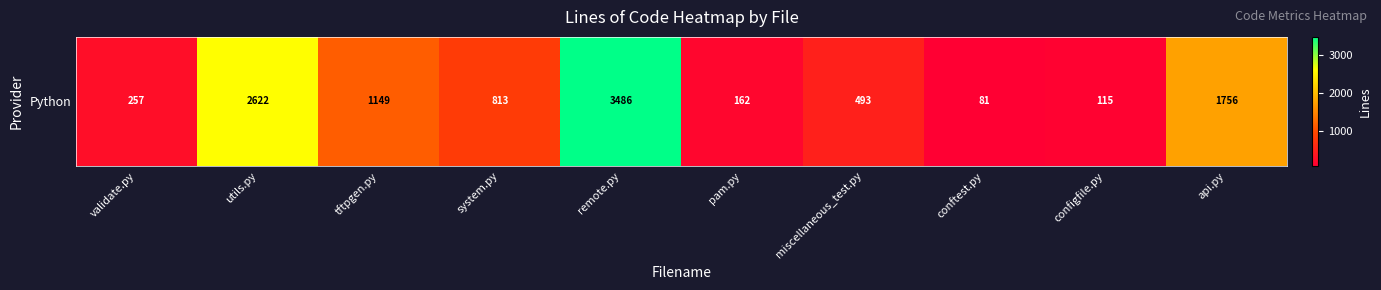

Reading left to right, list all the values displayed in this chart.

257	2622	1149	813	3486	162	493	81	115	1756